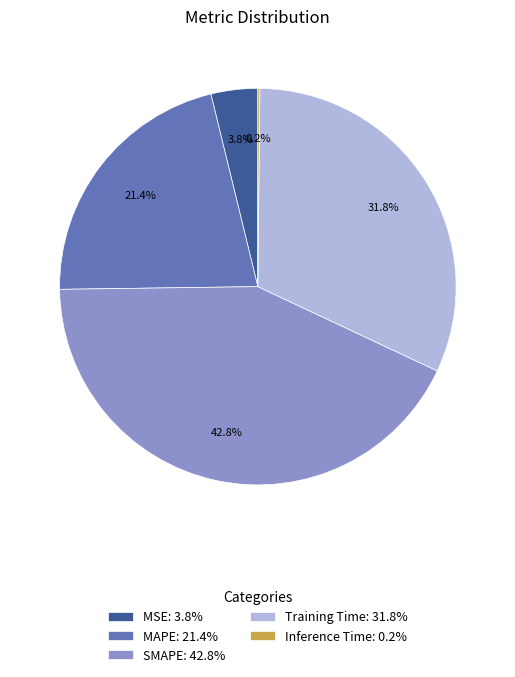

The Training Time slice represents 32% of the pie. True or false?

True